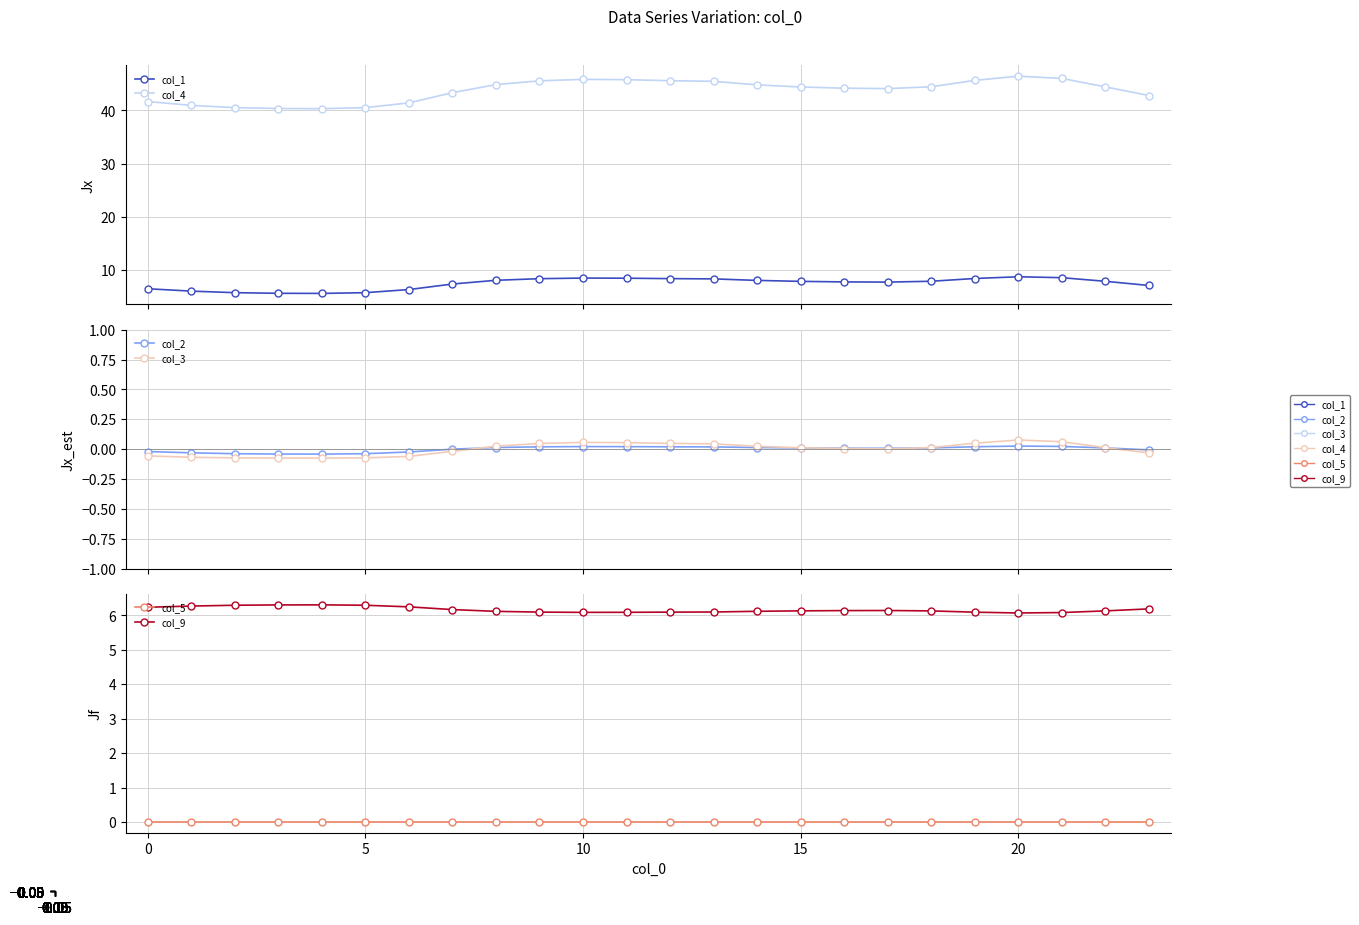

What is the label of the 9th point from the left?

8